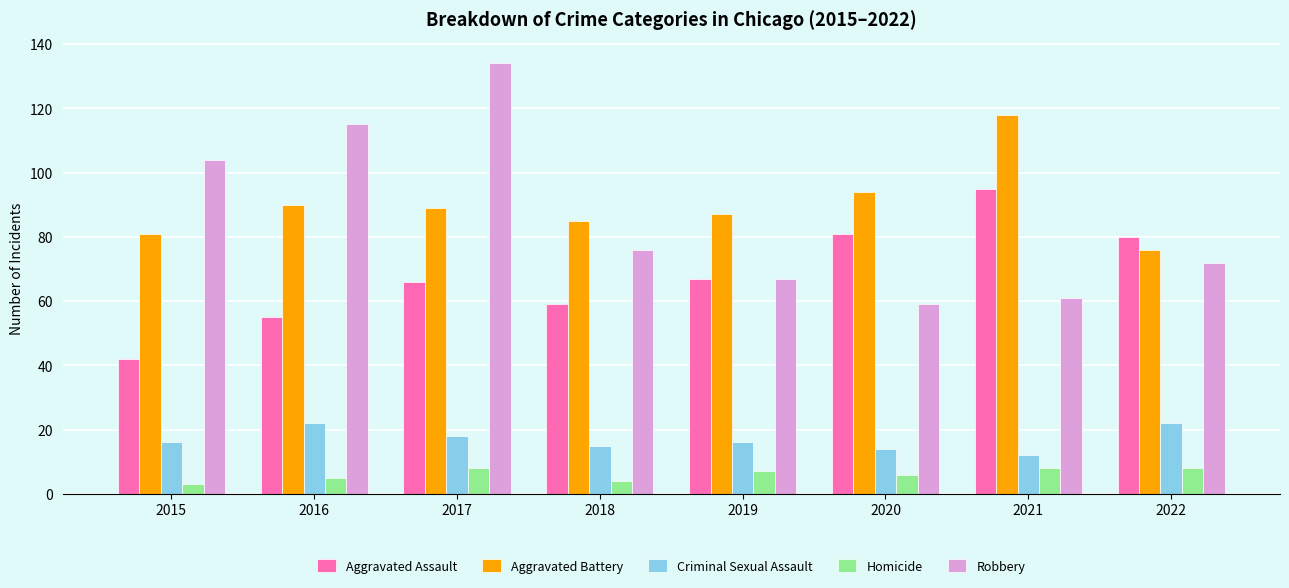

Rank the series by their maximum value, from lowest to highest.

Homicide, Criminal Sexual Assault, Aggravated Assault, Aggravated Battery, Robbery